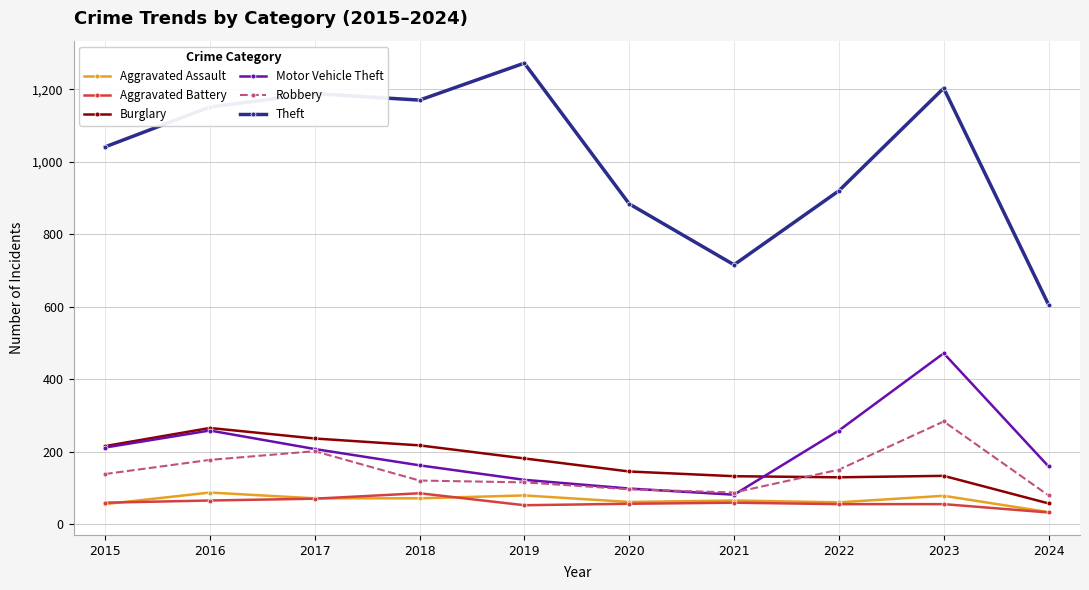

The Burglary series shows 266 at 2016. True or false?

True